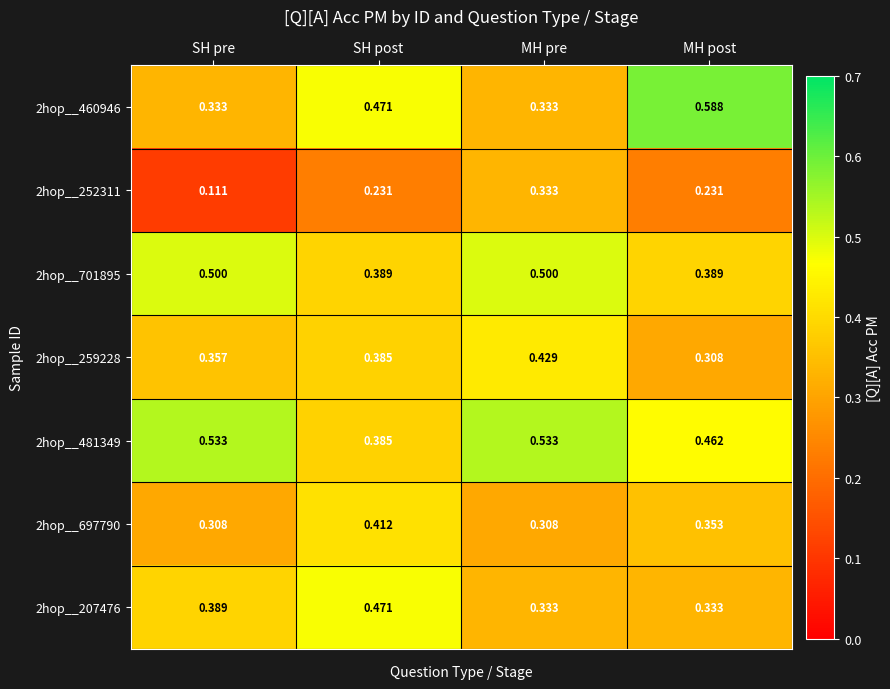

Is the value of 2hop__252311 at MH post greater than the value of 2hop__701895 at MH post?

No